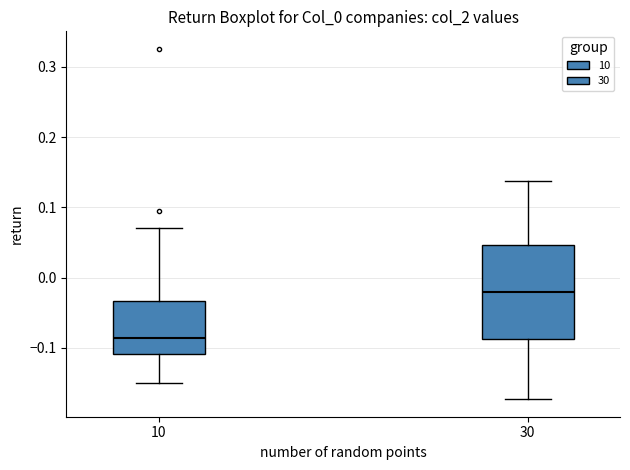

Reading left to right, transcribe this box plot: for each box, give where its median line is, the range the box spans, and where its two whiskers end, as read against the y-axis. The values are not printed on the chart, so give them approximately, as read against the axis.

10: median -0.09, box -0.11 to -0.03, whiskers -0.15 to 0.07
30: median -0.02, box -0.09 to 0.05, whiskers -0.17 to 0.14